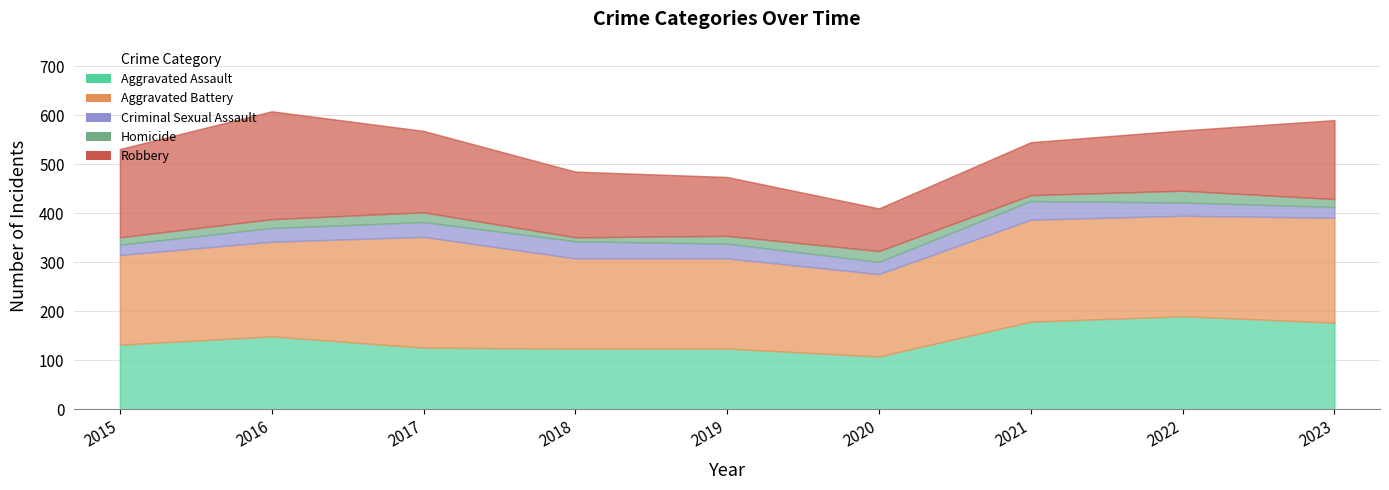

Between 2017 and 2020, which series saw the biggest shift?

Robbery